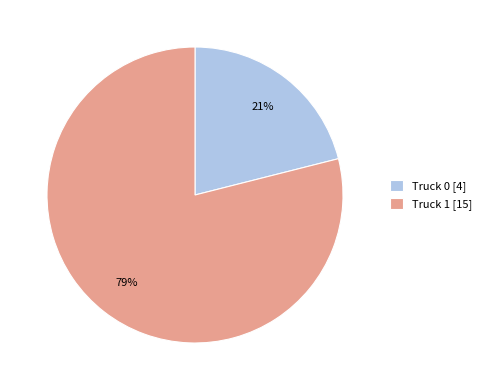

To the nearest percent, what is the difference between the largest and smallest slice percentages?

58%